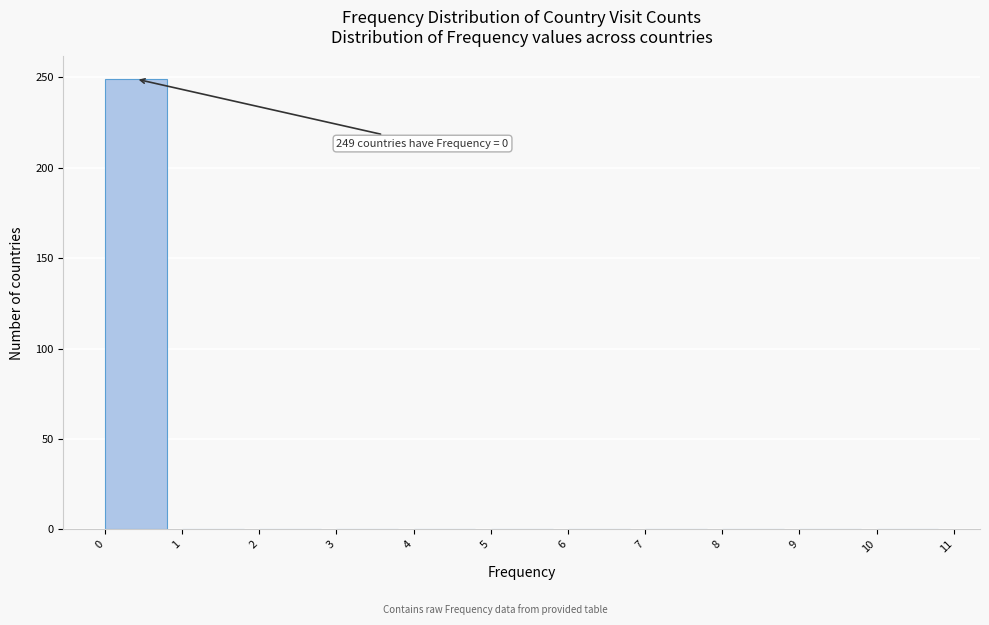

Which range on the x-axis has the tallest bar?

0 to 1